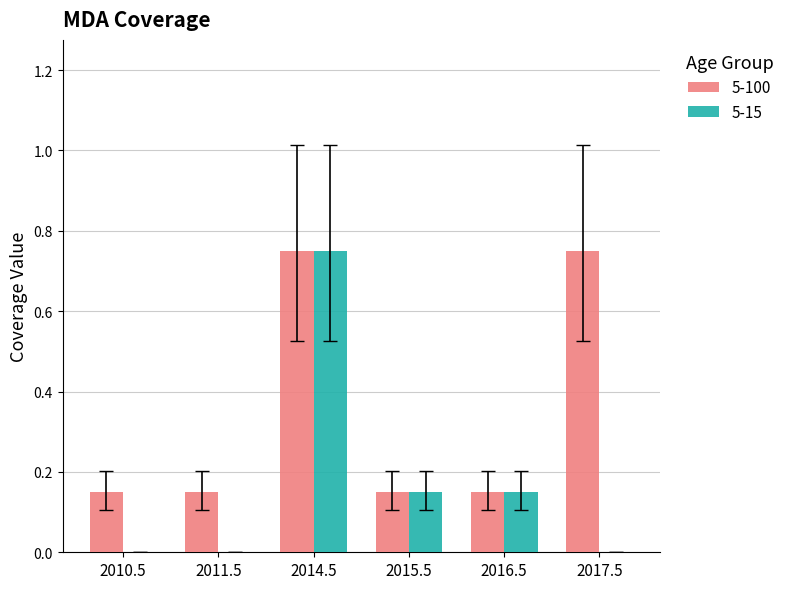

Is the value of 5-100 at 2010.5 greater than the value of 5-15 at 2010.5?

Yes